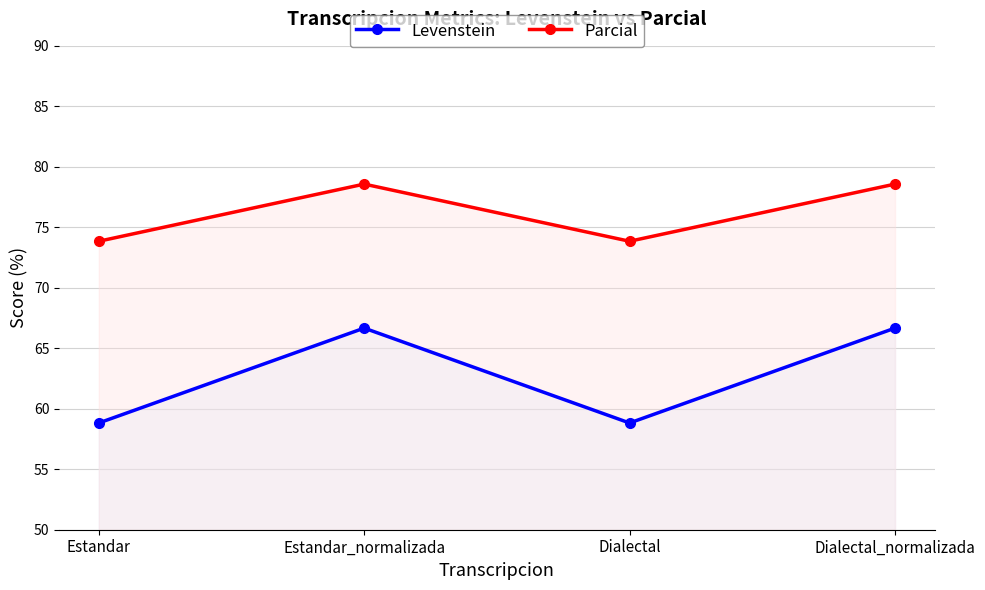

True or false: Levenstein has more than 0 interior local peaks.

True